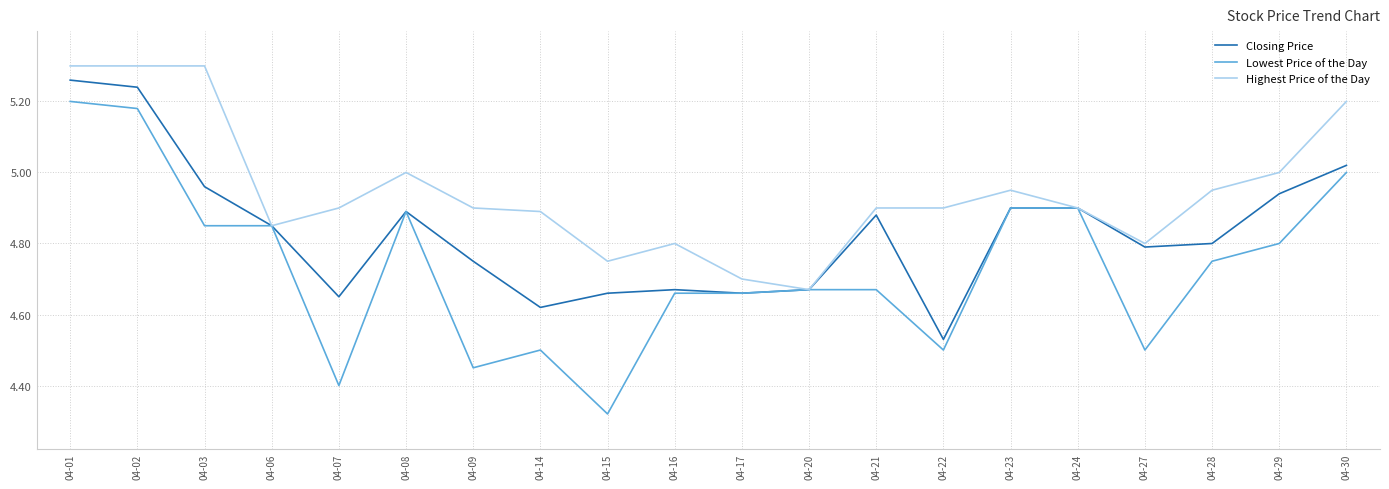

Which series has the largest total across all categories?

Highest Price of the Day